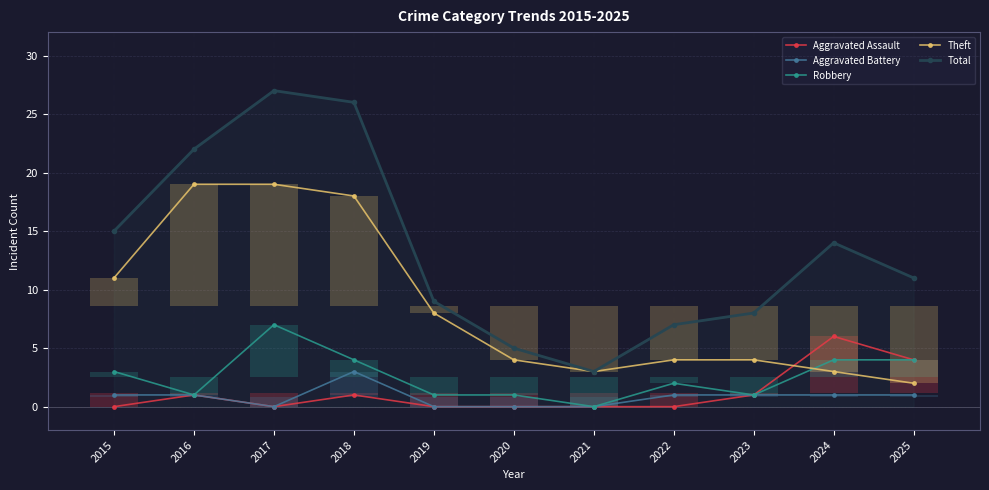

Is it true that Aggravated Assault equals 1 at 2023?

True